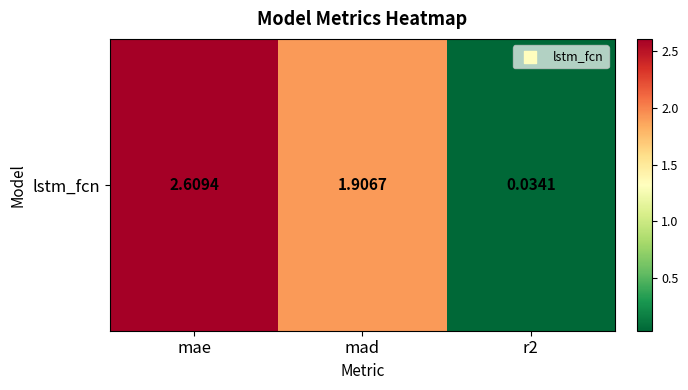

At which category does the chart reach its minimum across all series?

r2